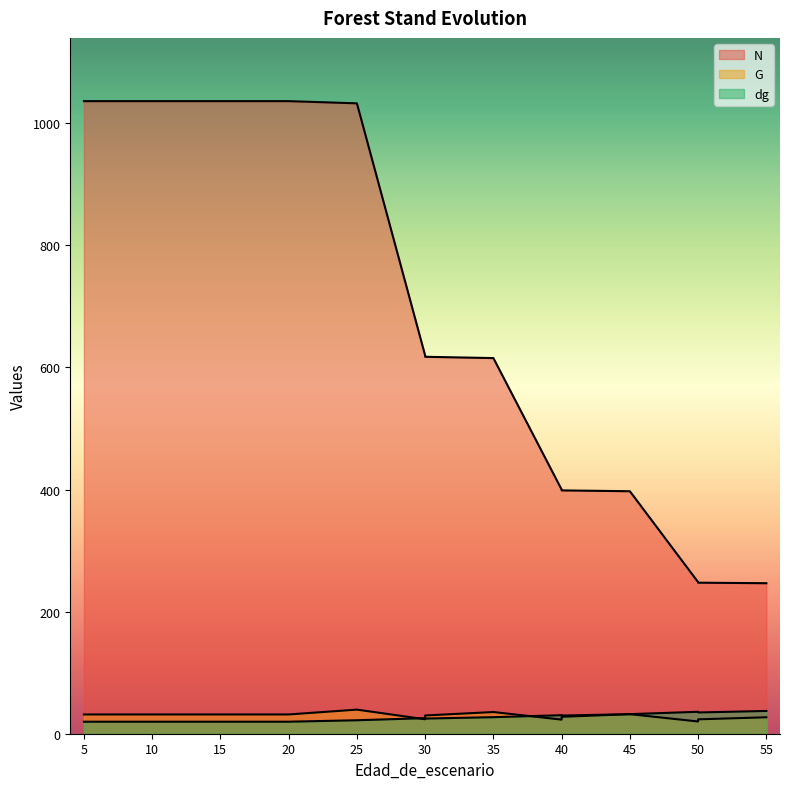

What is the total value across all series at 10?

1087.5